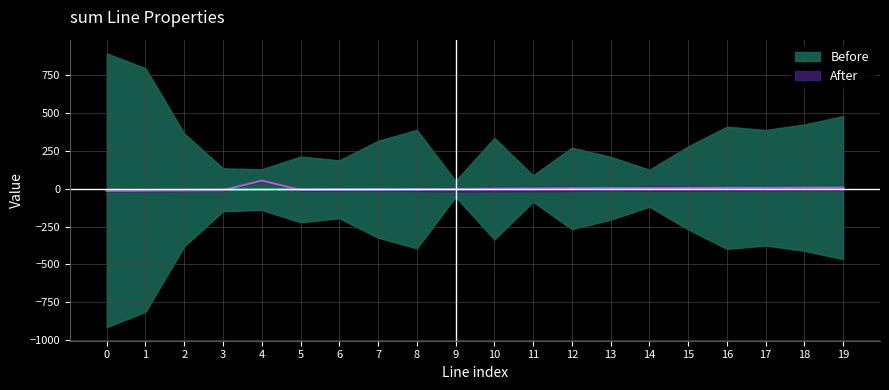

Between which two adjacent categories do After and Before first intersect?

3 and 4